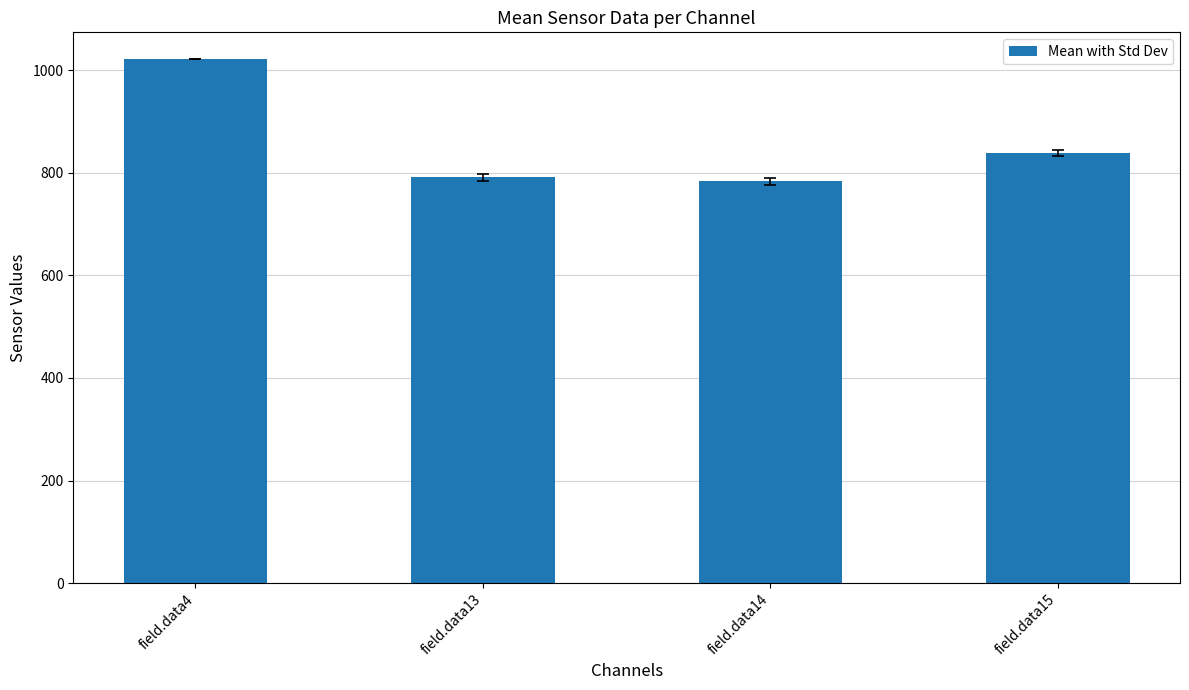

Where does the data first go above 839?

field.data4